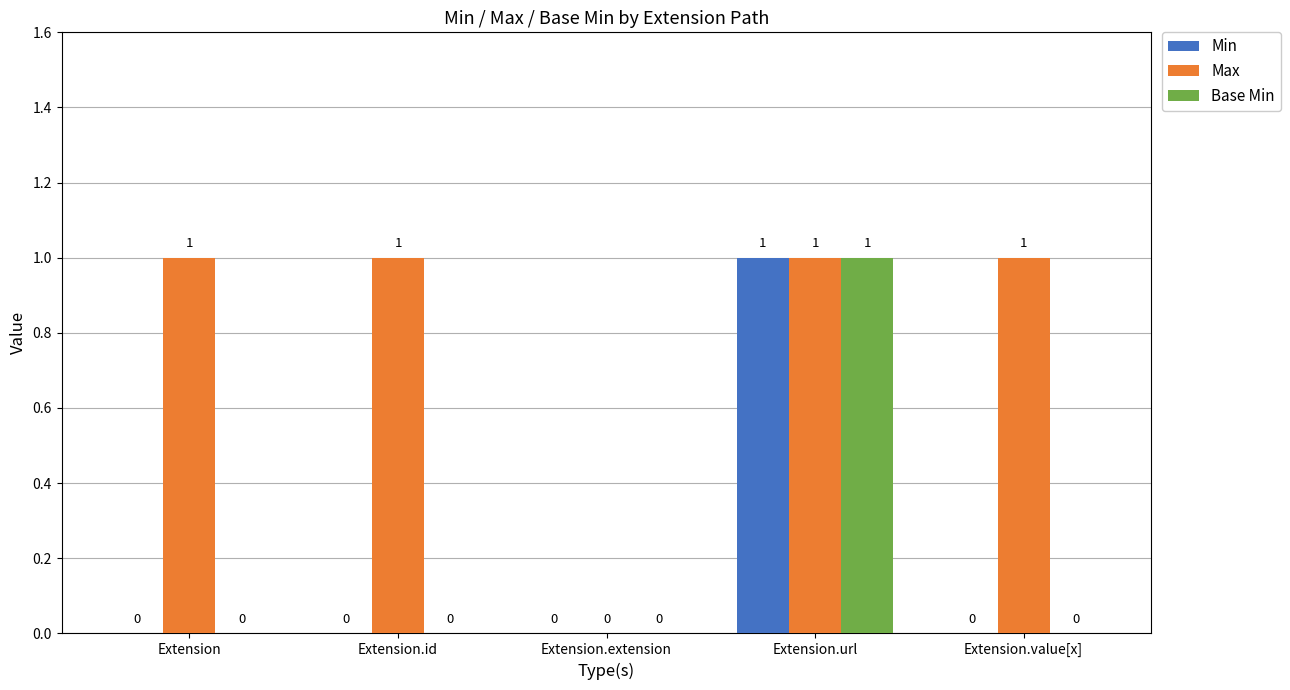

How many Base Min values are between 0 and 1?

5